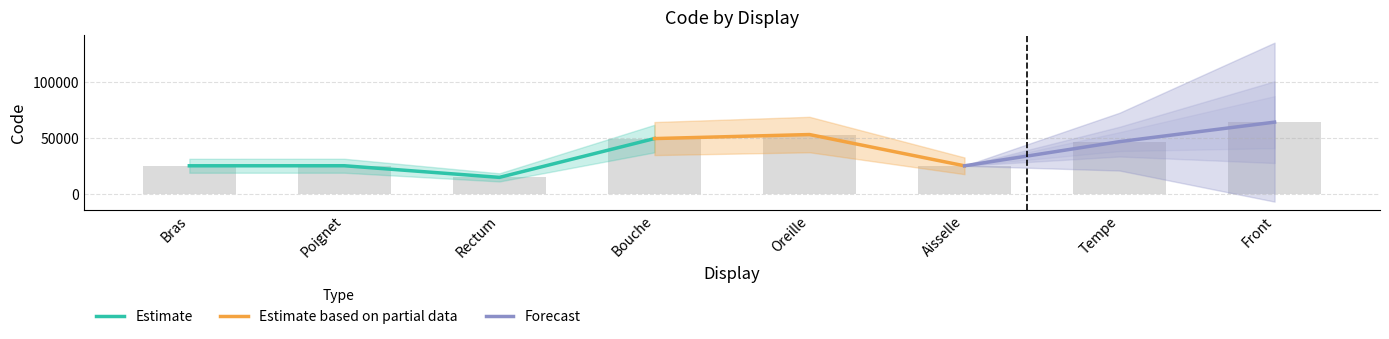

Reading left to right, what are all the values shown in this chart?

Bras=24890	Poignet=24922	Rectum=14544	Bouche=49184	Oreille=52780	Aisselle=24864	Tempe=46450	Front=63864